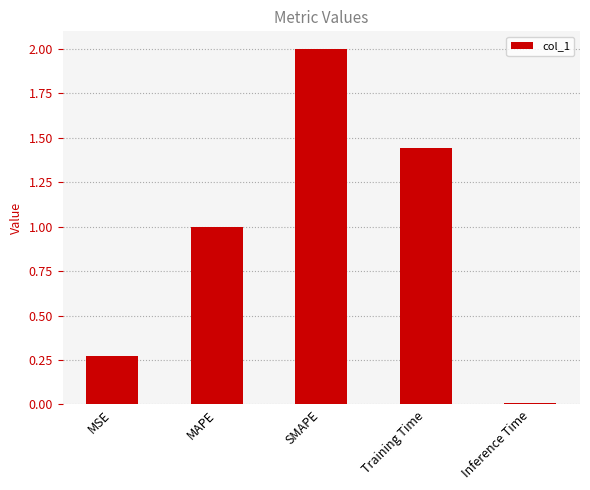

List the labels in order of value, smallest first.

Inference Time, MSE, MAPE, Training Time, SMAPE